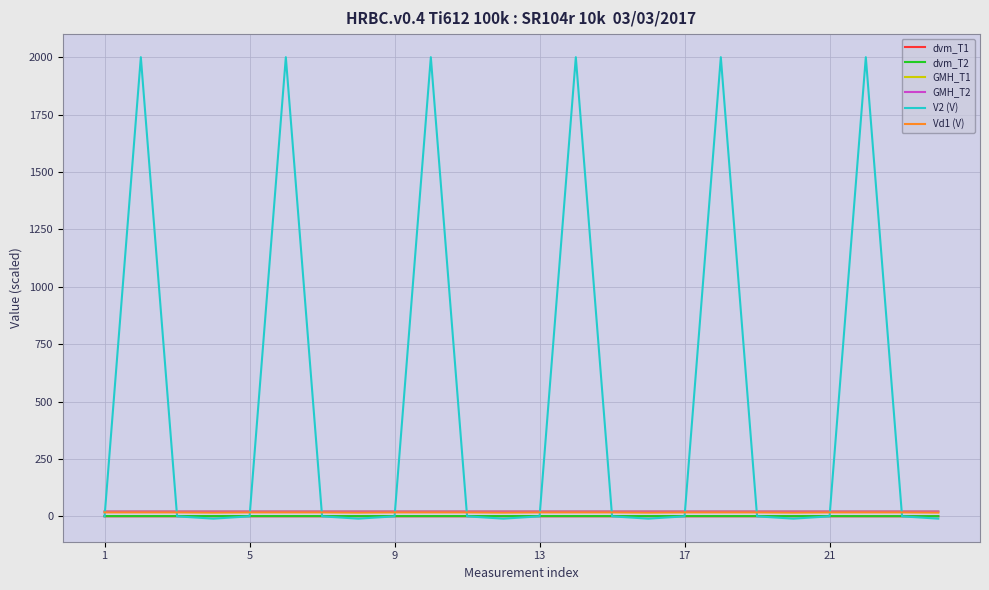

At how many categories does at least one series exceed 666?

6